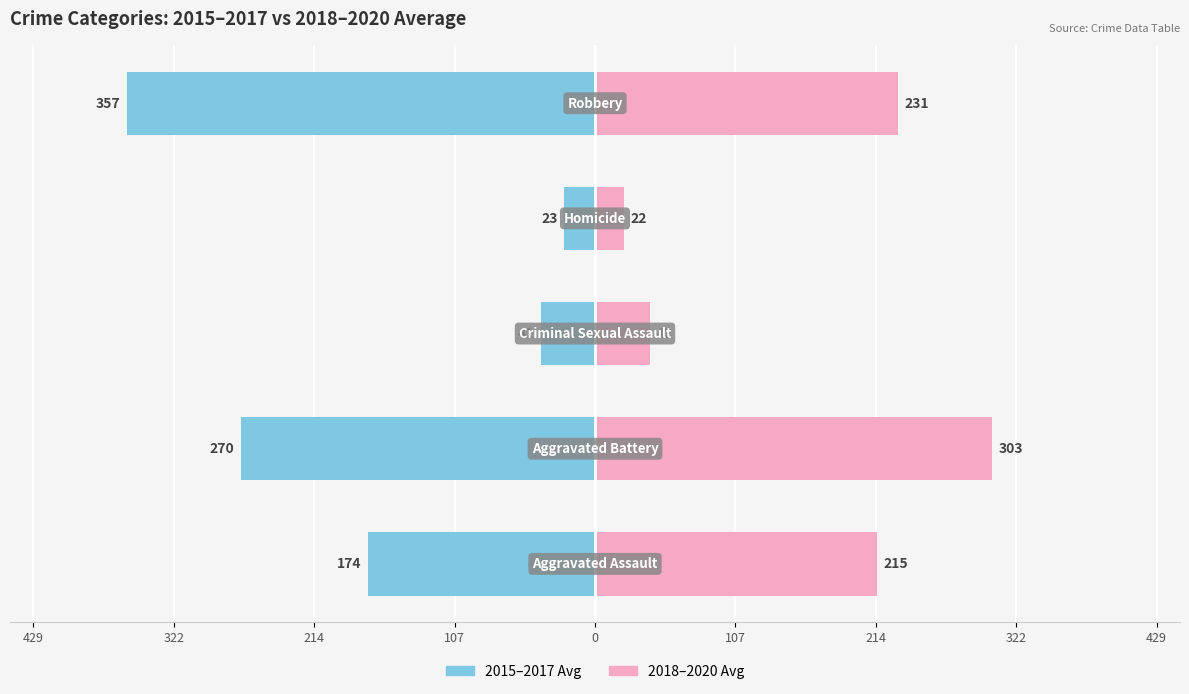

How many groups of bars are there?

5